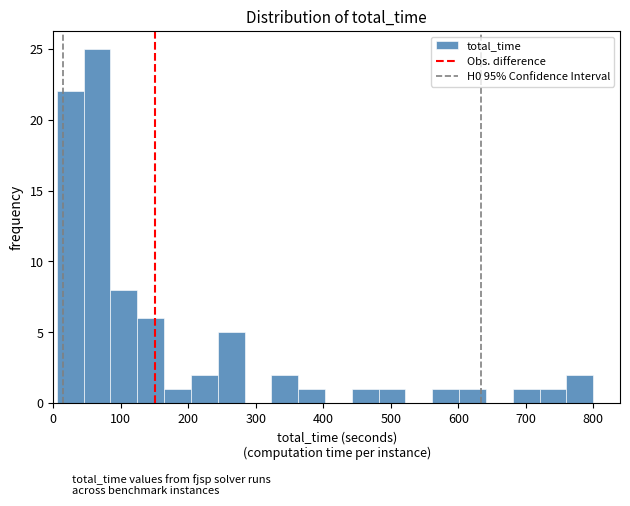

Read against the x-axis, roughly where is the centre of the tallest bar?

60